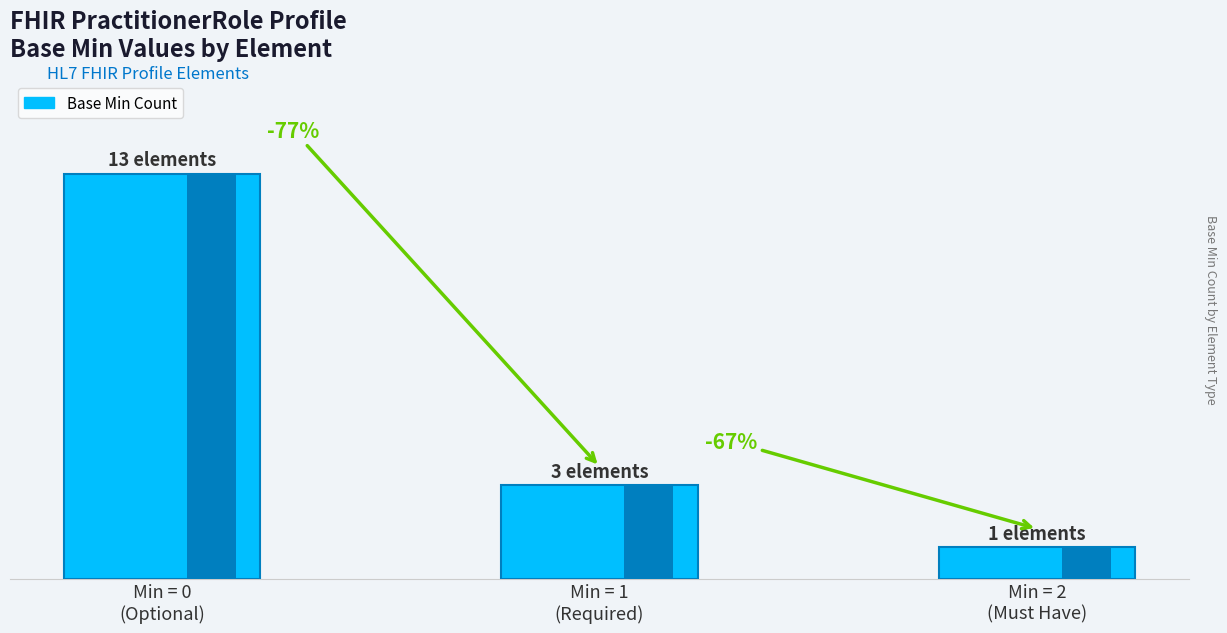

What is the difference between the second highest and minimum values?

2